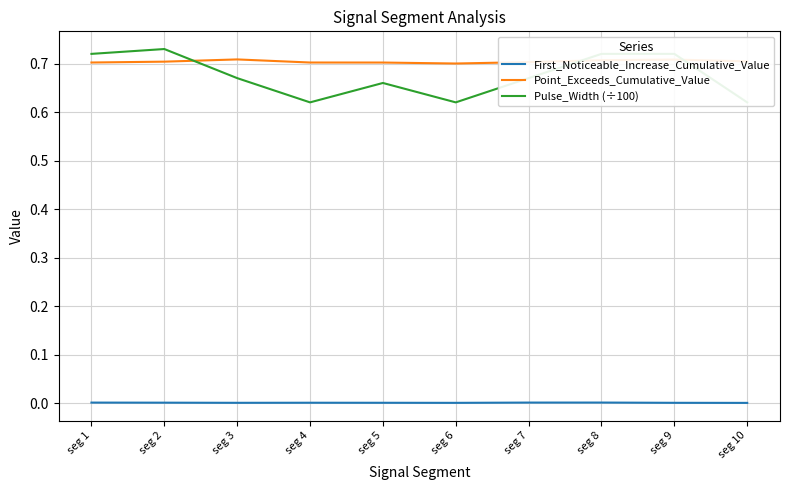

What is the average value of the Pulse_Width (÷100) series?

0.7